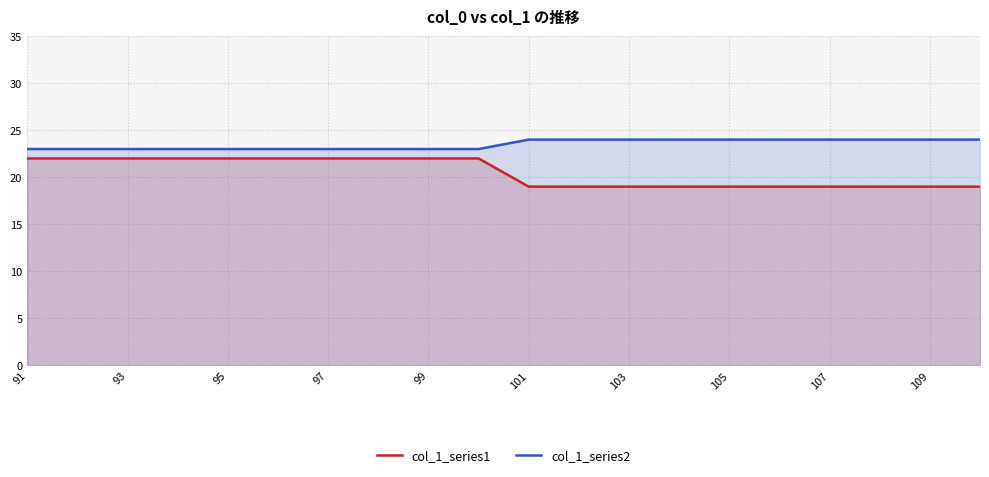

True or false: col_1_series2 has more than 0 points higher than both neighbors.

False